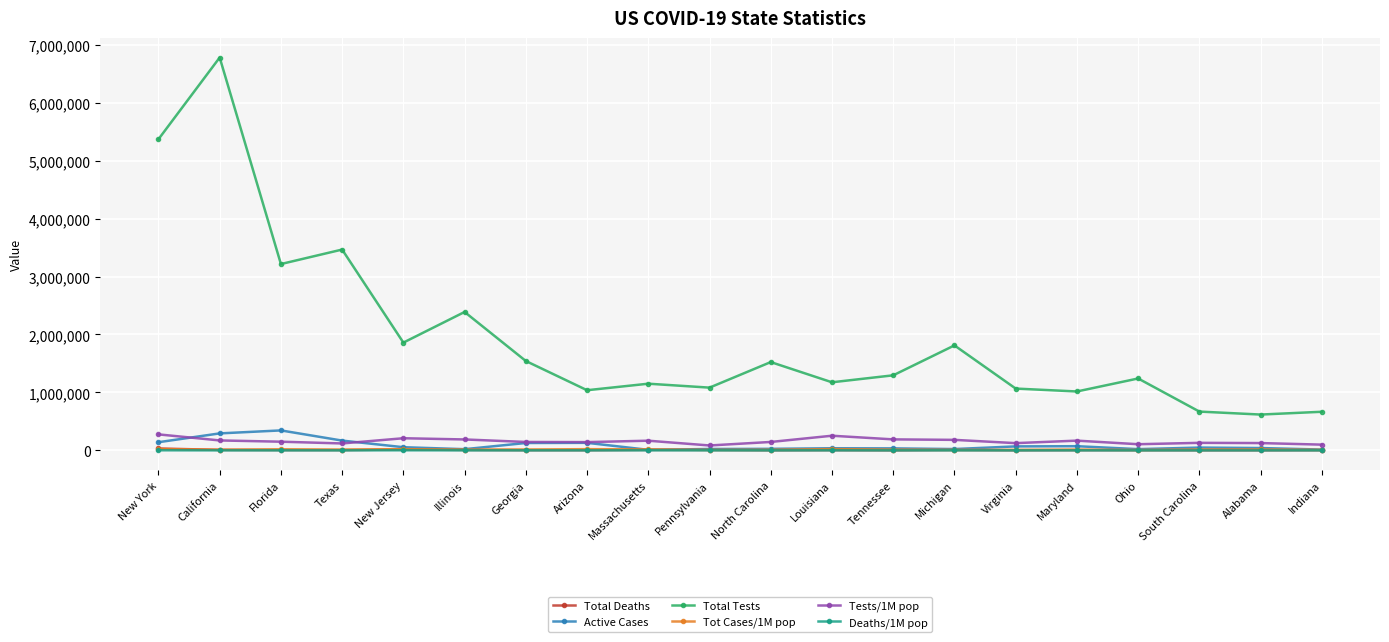

The Total Tests series shows 7315328 at New York. True or false?

False